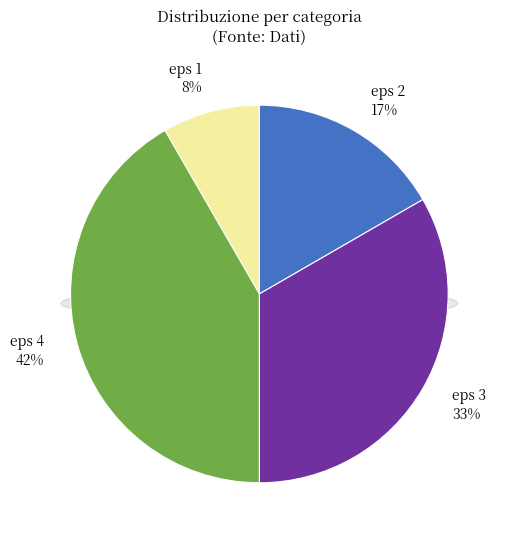

Rank the categories by value from lowest to highest.

eps 1, eps 2, eps 3, eps 4